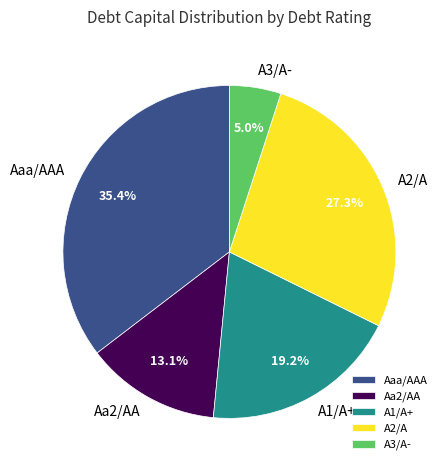

Rank the categories by value from lowest to highest.

A3/A-, Aa2/AA, A1/A+, A2/A, Aaa/AAA